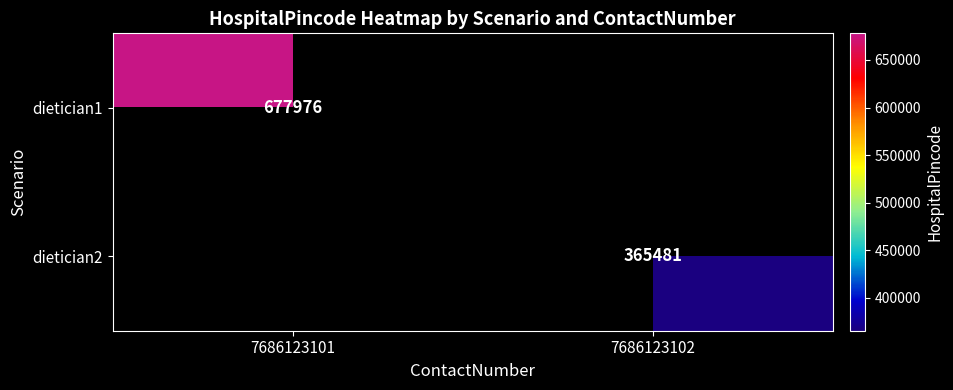

Is it true that dietician2 equals 365481 at 7686123102?

True